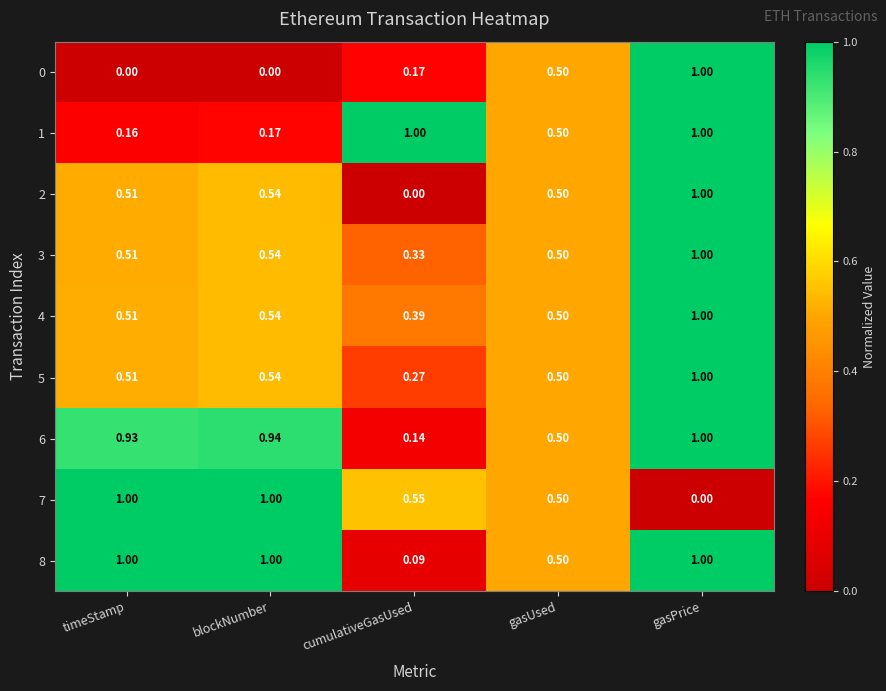

Rank the categories by 2 value from lowest to highest.

cumulativeGasUsed, gasUsed, timeStamp, blockNumber, gasPrice